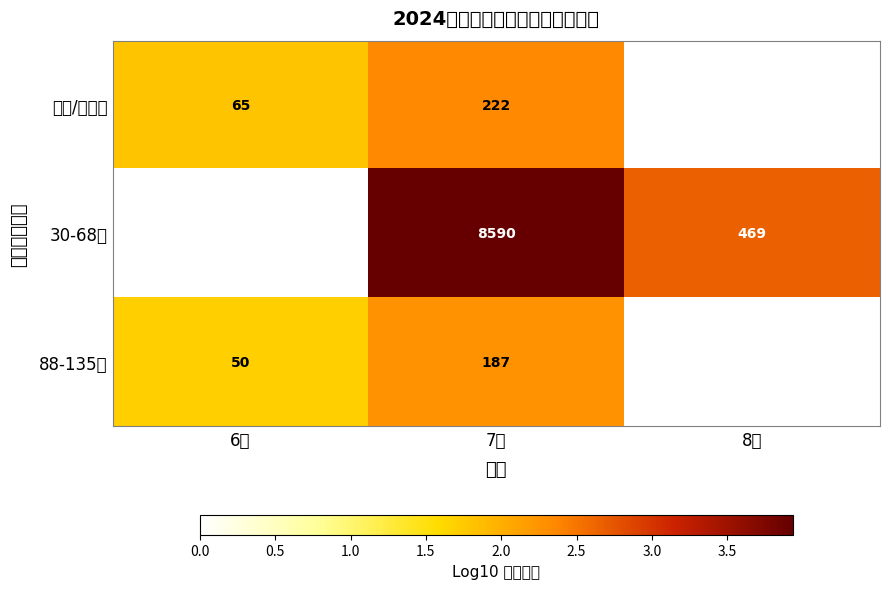

What is the difference between the highest and lowest values at 7月?

8403.0